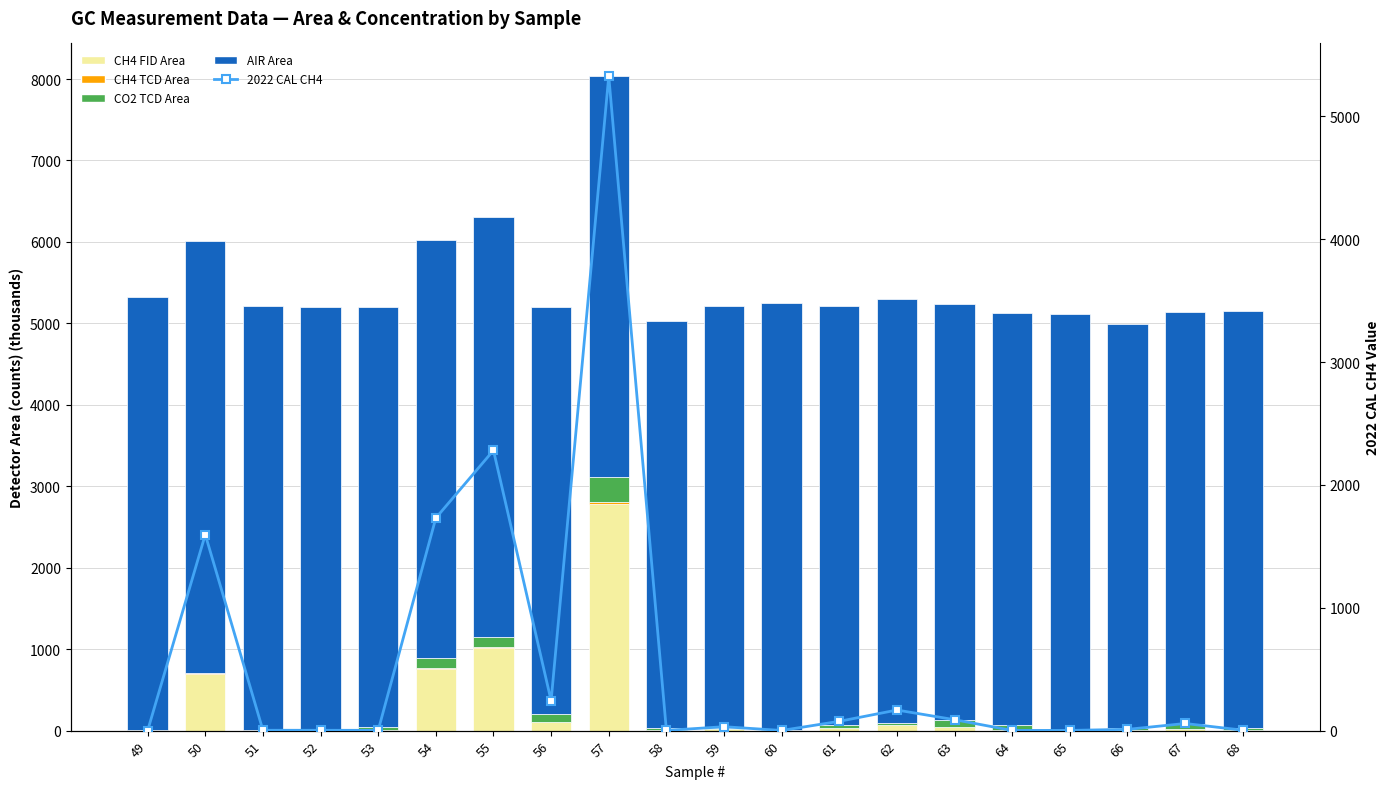

Is the value of CO2 TCD Area at 60 greater than the value of CH4 TCD Area at 63?

Yes